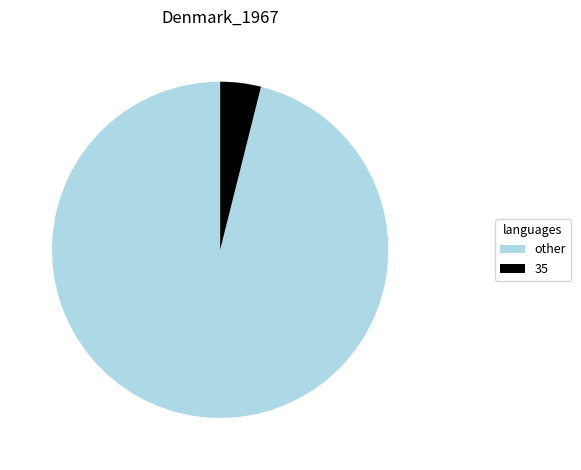

Which category accounts for the majority?

other